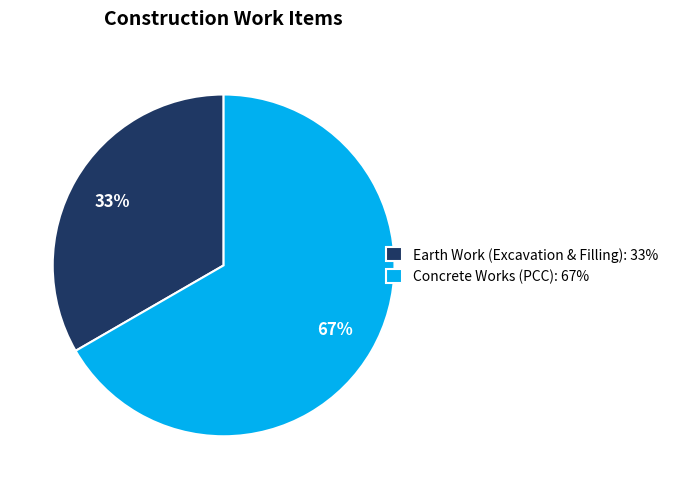

Between Earth Work (Excavation & Filling) and Concrete Works (PCC), which is larger?

Concrete Works (PCC)